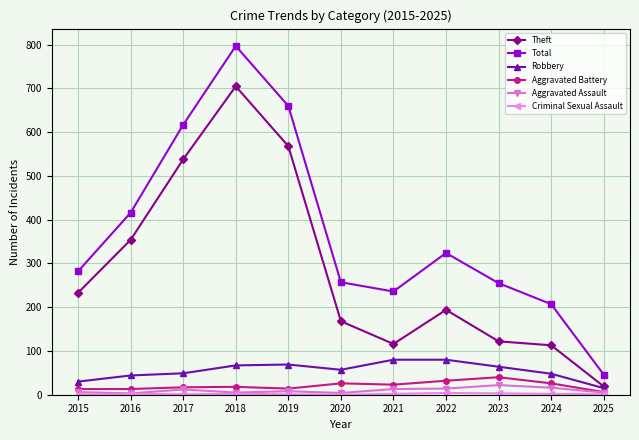

The value of Theft at 2020 is 168. True or false?

True